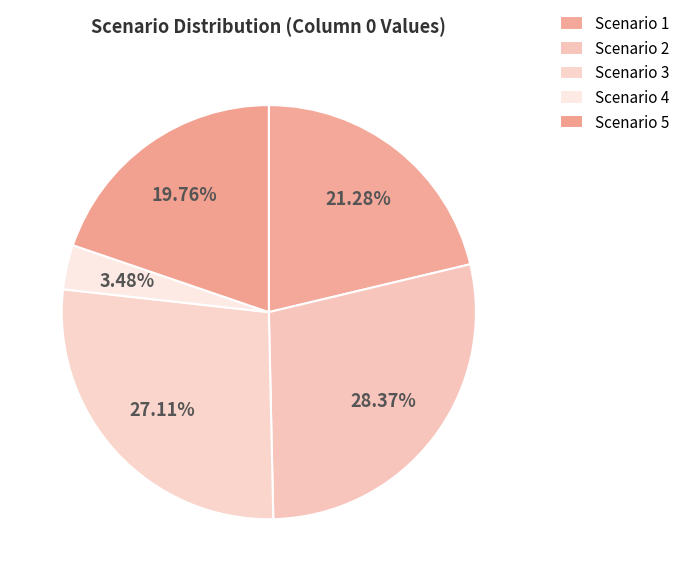

How many segments does this pie chart have?

5